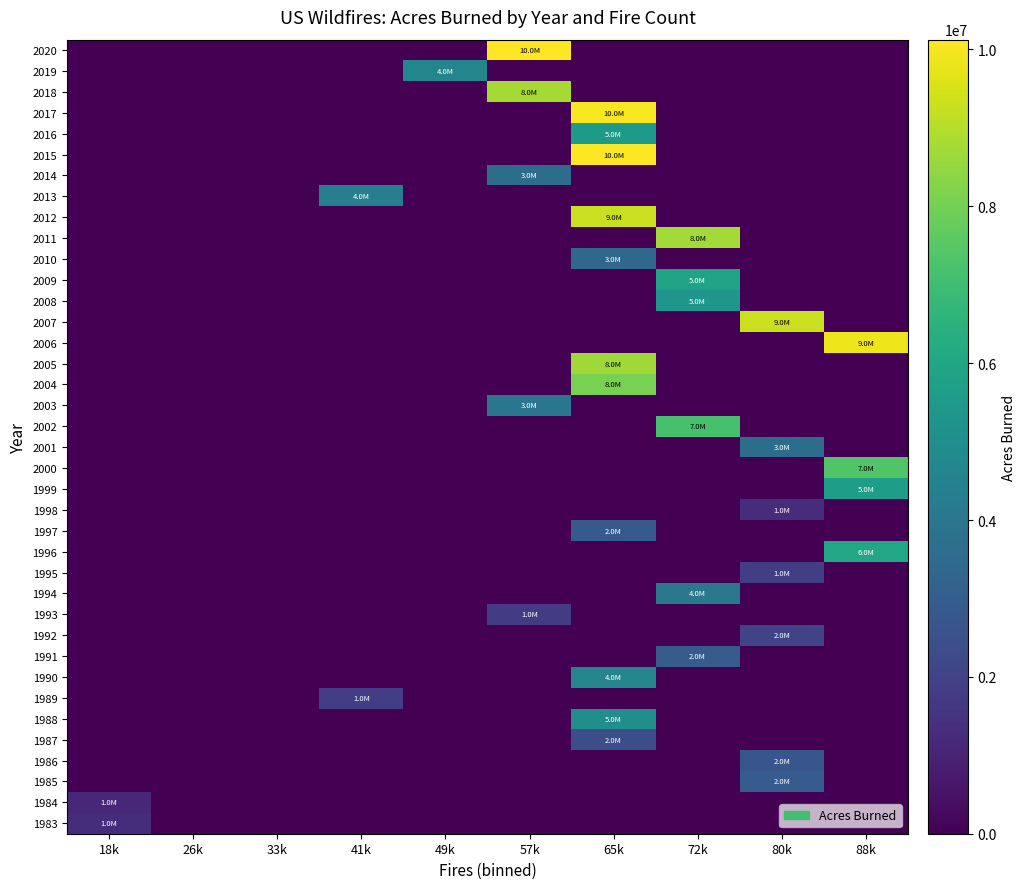

Reading right to left, extract all data points from this chart.

1983: 88k=0	80k=0	72k=0	65k=0	57k=0	49k=0	41k=0	33k=0	26k=0	18k=1323666
1984: 88k=0	80k=0	72k=0	65k=0	57k=0	49k=0	41k=0	33k=0	26k=0	18k=1148409
1985: 88k=0	80k=2896147	72k=0	65k=0	57k=0	49k=0	41k=0	33k=0	26k=0	18k=0
1986: 88k=0	80k=2719162	72k=0	65k=0	57k=0	49k=0	41k=0	33k=0	26k=0	18k=0
1987: 88k=0	80k=0	72k=0	65k=2447296	57k=0	49k=0	41k=0	33k=0	26k=0	18k=0
1988: 88k=0	80k=0	72k=0	65k=5009290	57k=0	49k=0	41k=0	33k=0	26k=0	18k=0
1989: 88k=0	80k=0	72k=0	65k=0	57k=0	49k=0	41k=1827310	33k=0	26k=0	18k=0
1990: 88k=0	80k=0	72k=0	65k=4621621	57k=0	49k=0	41k=0	33k=0	26k=0	18k=0
1991: 88k=0	80k=0	72k=2953578	65k=0	57k=0	49k=0	41k=0	33k=0	26k=0	18k=0
1992: 88k=0	80k=2069929	72k=0	65k=0	57k=0	49k=0	41k=0	33k=0	26k=0	18k=0
1993: 88k=0	80k=0	72k=0	65k=0	57k=1797574	49k=0	41k=0	33k=0	26k=0	18k=0
1994: 88k=0	80k=0	72k=4073579	65k=0	57k=0	49k=0	41k=0	33k=0	26k=0	18k=0
1995: 88k=0	80k=1840546	72k=0	65k=0	57k=0	49k=0	41k=0	33k=0	26k=0	18k=0
1996: 88k=6065998	80k=0	72k=0	65k=0	57k=0	49k=0	41k=0	33k=0	26k=0	18k=0
1997: 88k=0	80k=0	72k=0	65k=2856959	57k=0	49k=0	41k=0	33k=0	26k=0	18k=0
1998: 88k=0	80k=1329704	72k=0	65k=0	57k=0	49k=0	41k=0	33k=0	26k=0	18k=0
1999: 88k=5626093	80k=0	72k=0	65k=0	57k=0	49k=0	41k=0	33k=0	26k=0	18k=0
2000: 88k=7393493	80k=0	72k=0	65k=0	57k=0	49k=0	41k=0	33k=0	26k=0	18k=0
2001: 88k=0	80k=3570911	72k=0	65k=0	57k=0	49k=0	41k=0	33k=0	26k=0	18k=0
2002: 88k=0	80k=0	72k=7184712	65k=0	57k=0	49k=0	41k=0	33k=0	26k=0	18k=0
2003: 88k=0	80k=0	72k=0	65k=0	57k=3960842	49k=0	41k=0	33k=0	26k=0	18k=0
2004: 88k=0	80k=0	72k=0	65k=8097880	57k=0	49k=0	41k=0	33k=0	26k=0	18k=0
2005: 88k=0	80k=0	72k=0	65k=8689389	57k=0	49k=0	41k=0	33k=0	26k=0	18k=0
2006: 88k=9873745	80k=0	72k=0	65k=0	57k=0	49k=0	41k=0	33k=0	26k=0	18k=0
2007: 88k=0	80k=9328045	72k=0	65k=0	57k=0	49k=0	41k=0	33k=0	26k=0	18k=0
2008: 88k=0	80k=0	72k=5292468	65k=0	57k=0	49k=0	41k=0	33k=0	26k=0	18k=0
2009: 88k=0	80k=0	72k=5921786	65k=0	57k=0	49k=0	41k=0	33k=0	26k=0	18k=0
2010: 88k=0	80k=0	72k=0	65k=3422724	57k=0	49k=0	41k=0	33k=0	26k=0	18k=0
2011: 88k=0	80k=0	72k=8711367	65k=0	57k=0	49k=0	41k=0	33k=0	26k=0	18k=0
2012: 88k=0	80k=0	72k=0	65k=9326238	57k=0	49k=0	41k=0	33k=0	26k=0	18k=0
2013: 88k=0	80k=0	72k=0	65k=0	57k=0	49k=0	41k=4319546	33k=0	26k=0	18k=0
2014: 88k=0	80k=0	72k=0	65k=0	57k=3595613	49k=0	41k=0	33k=0	26k=0	18k=0
2015: 88k=0	80k=0	72k=0	65k=10125149	57k=0	49k=0	41k=0	33k=0	26k=0	18k=0
2016: 88k=0	80k=0	72k=0	65k=5509995	57k=0	49k=0	41k=0	33k=0	26k=0	18k=0
2017: 88k=0	80k=0	72k=0	65k=10026086	57k=0	49k=0	41k=0	33k=0	26k=0	18k=0
2018: 88k=0	80k=0	72k=0	65k=0	57k=8767492	49k=0	41k=0	33k=0	26k=0	18k=0
2019: 88k=0	80k=0	72k=0	65k=0	57k=0	49k=4664364	41k=0	33k=0	26k=0	18k=0
2020: 88k=0	80k=0	72k=0	65k=0	57k=10122336	49k=0	41k=0	33k=0	26k=0	18k=0